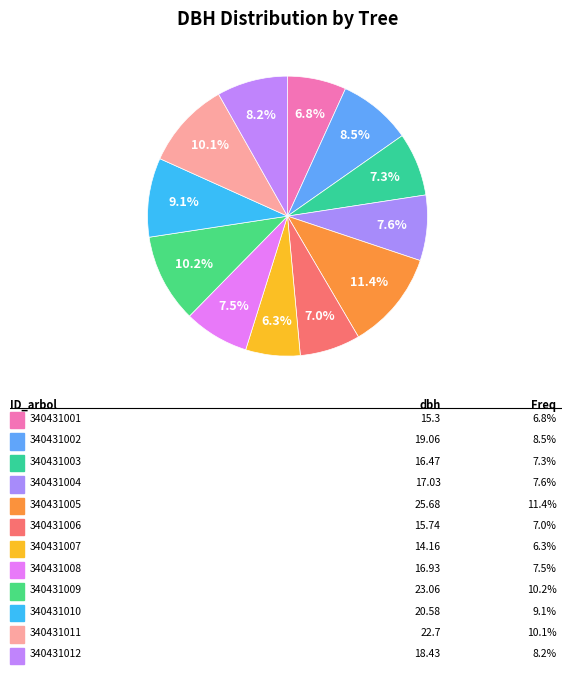

Count the number of slices in the pie.

12